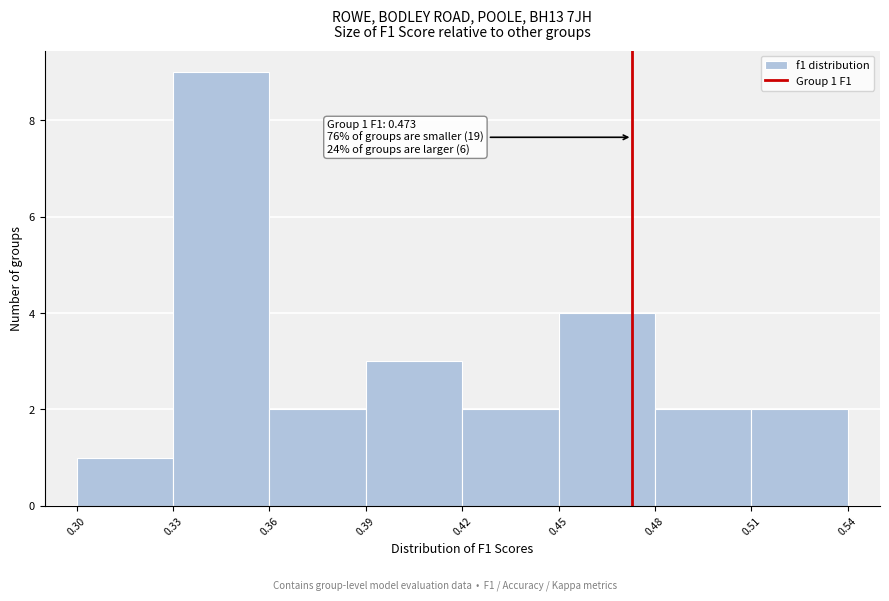

Over which range of the x-axis is the bar tallest?

0.33 to 0.36